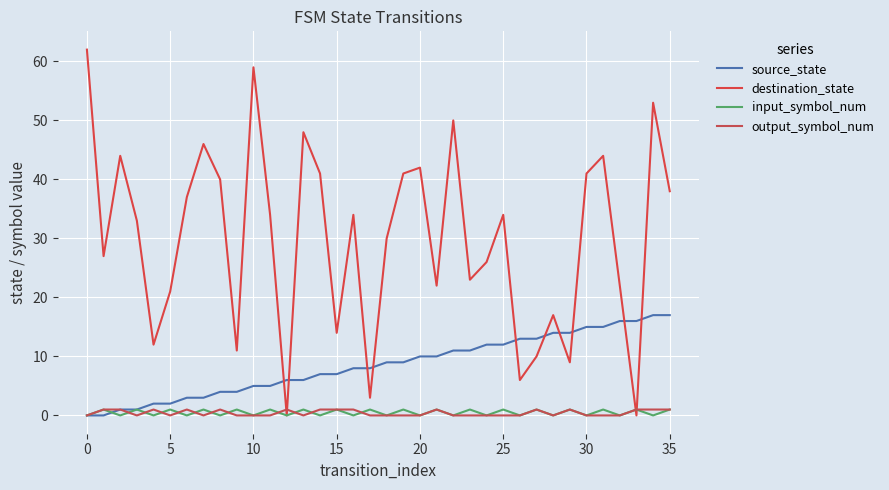

Reading left to right, extract all data points from this chart.

source_state: 0	0	1	1	2	2	3	3	4	4	5	5	6	6	7	7	8	8	9	9	10	10	11	11	12	12	13	13	14	14	15	15	16	16	17	17
destination_state: 62	27	44	33	12	21	37	46	40	11	59	34	0	48	41	14	34	3	30	41	42	22	50	23	26	34	6	10	17	9	41	44	22	0	53	38
input_symbol_num: 0	1	0	1	0	1	0	1	0	1	0	1	0	1	0	1	0	1	0	1	0	1	0	1	0	1	0	1	0	1	0	1	0	1	0	1
output_symbol_num: 0	1	1	0	1	0	1	0	1	0	0	0	1	0	1	1	1	0	0	0	0	1	0	0	0	0	0	1	0	1	0	0	0	1	1	1